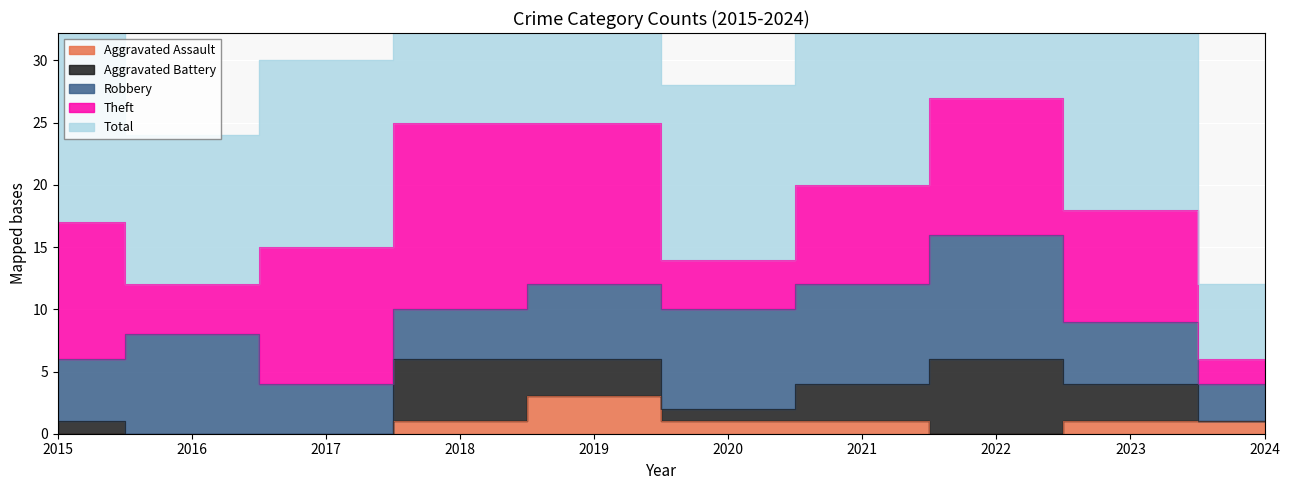

Which series has the largest total across all categories?

Total